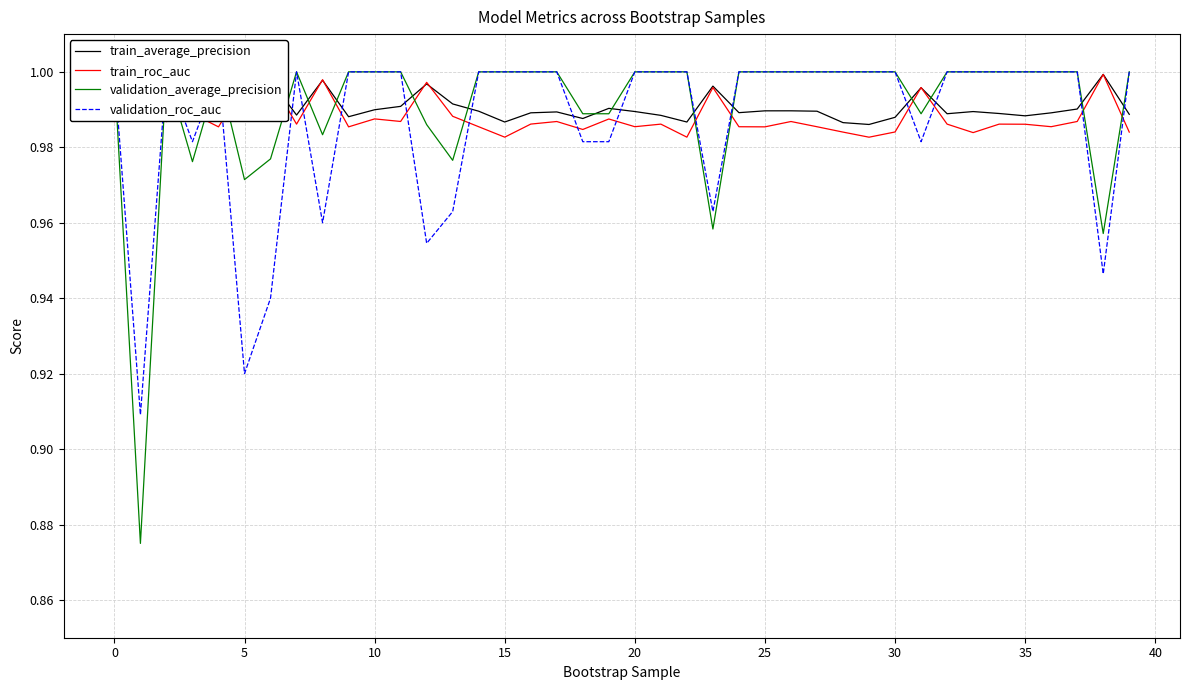

Which series ends up on top after the final intersection of validation_roc_auc and train_roc_auc?

validation_roc_auc